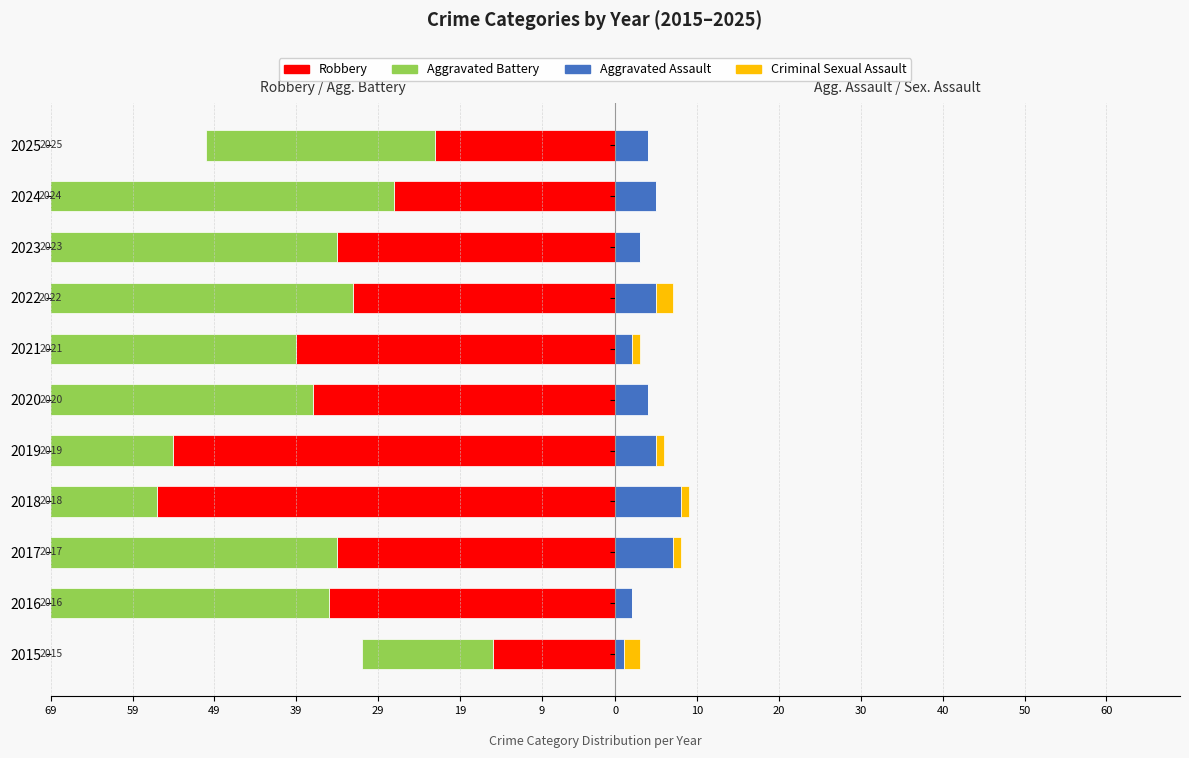

Which has a higher value, 2025 or 2024?

2025